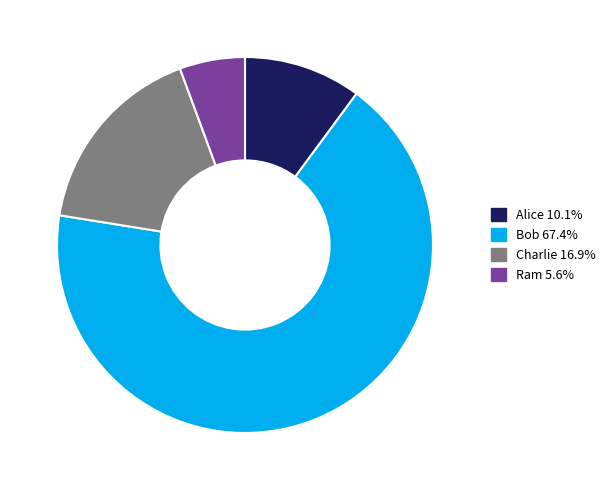

Is the sum of Bob and Ram greater than half?

Yes